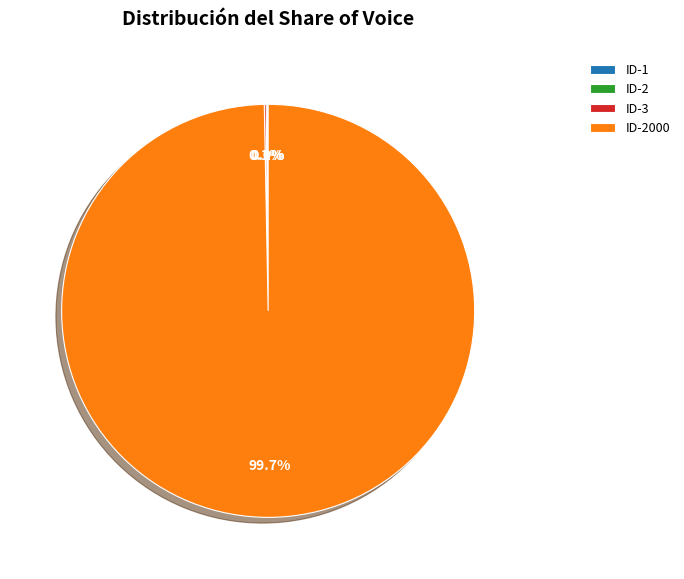

Is there a majority slice in this chart?

Yes